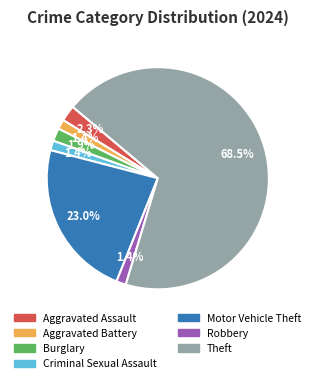

What percentage is the Aggravated Assault slice, to the nearest percent?

2%